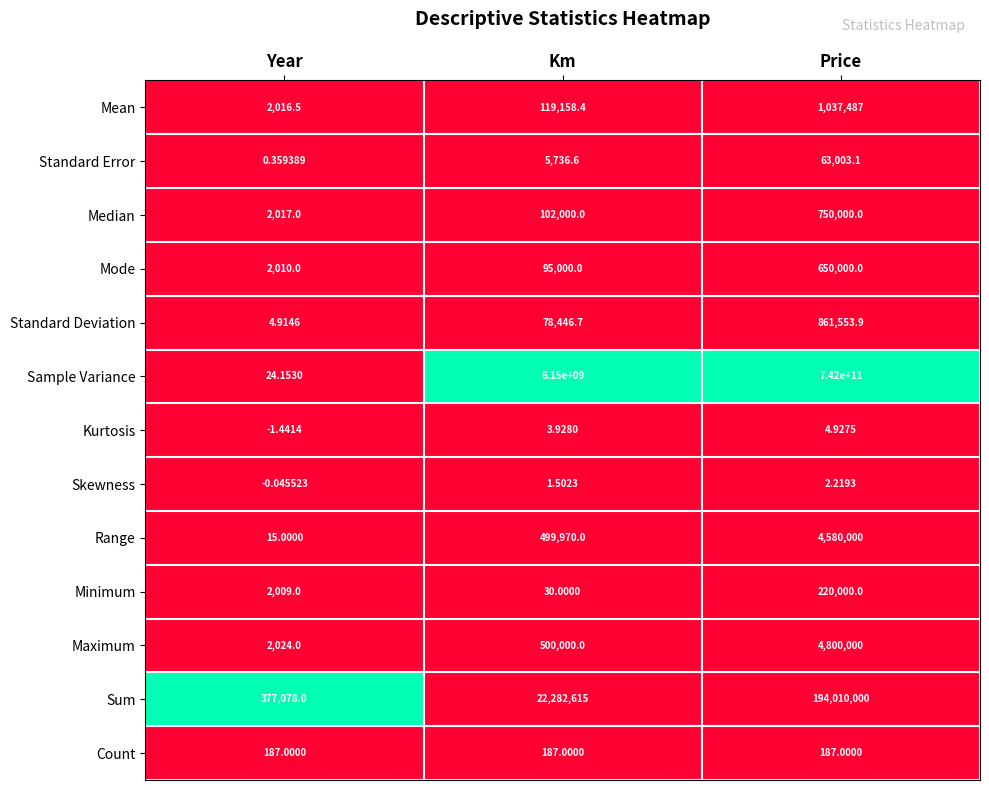

At which category is the sum across all series the highest?

Price